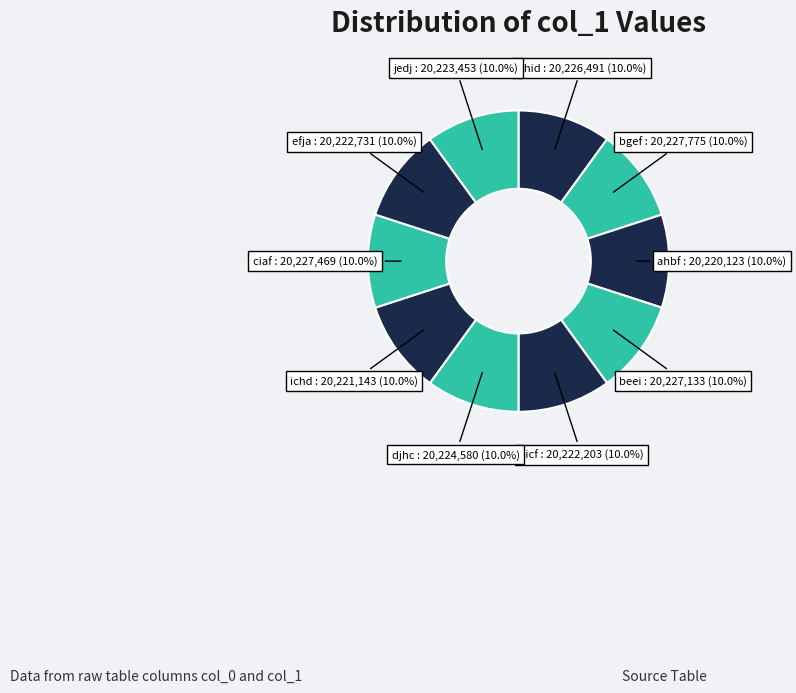

To the nearest percent, what is the combined percentage of djhc and gicf?

20%